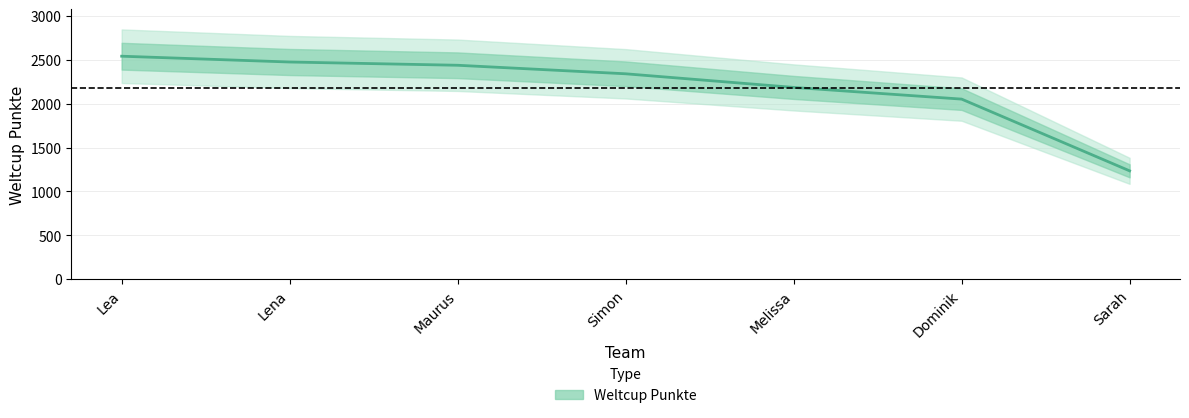

What is the change in value from Maurus to Dominik?

-385